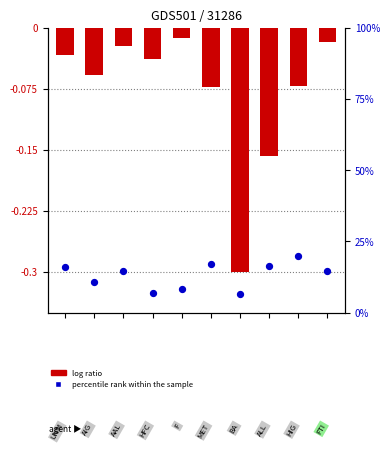

Which series has the largest total across all categories?

percentile rank within the sample